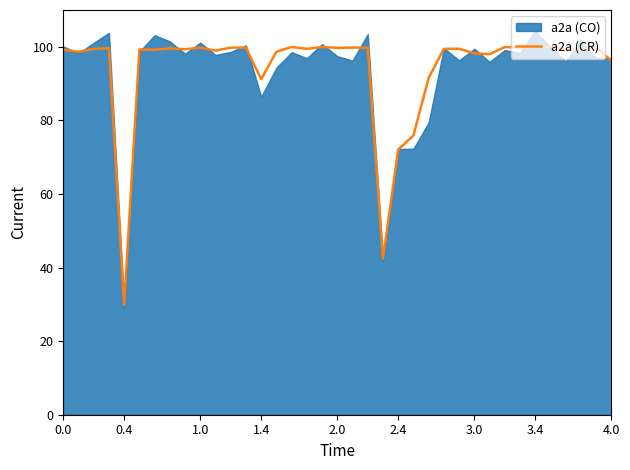

What is the value of the 7th point from the left?

99.2